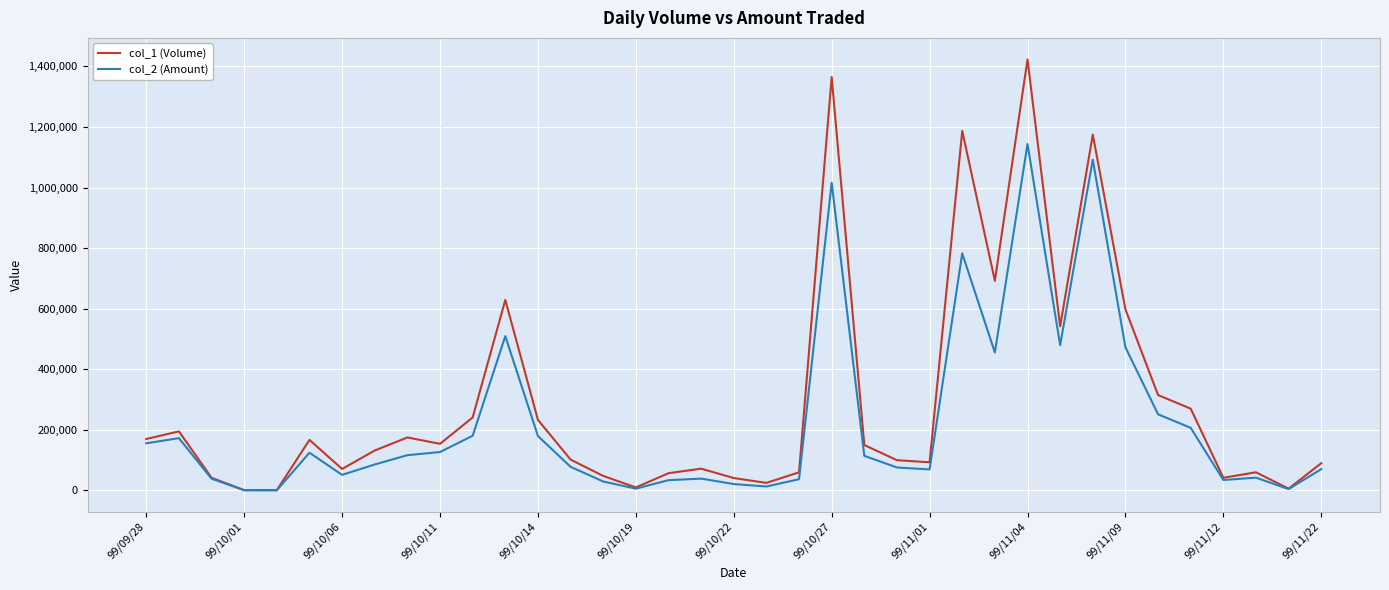

Rank the series by their maximum value, from lowest to highest.

col_2 (Amount), col_1 (Volume)